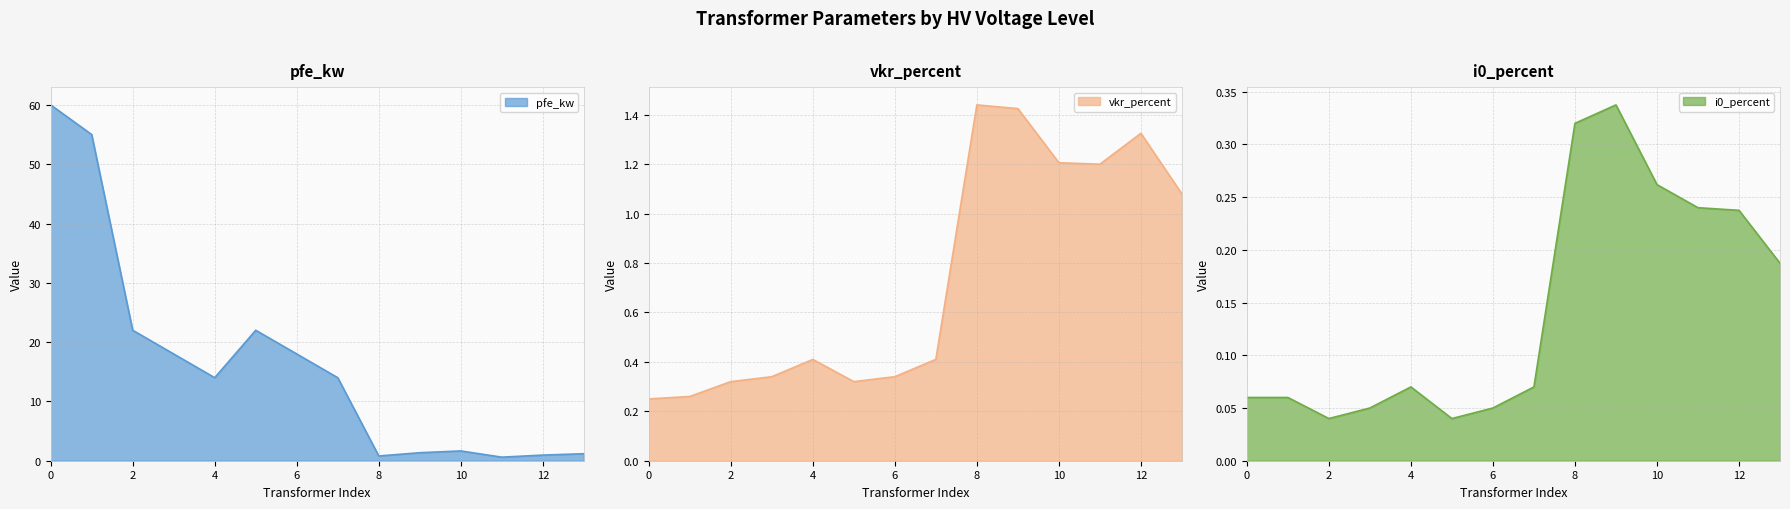

In i0_percent, how many points are higher than both neighbors (excluding endpoints)?

2